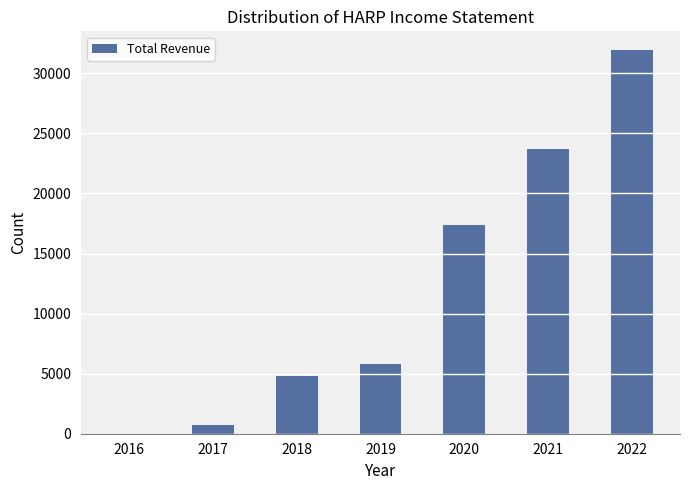

How many positive values are there?

6